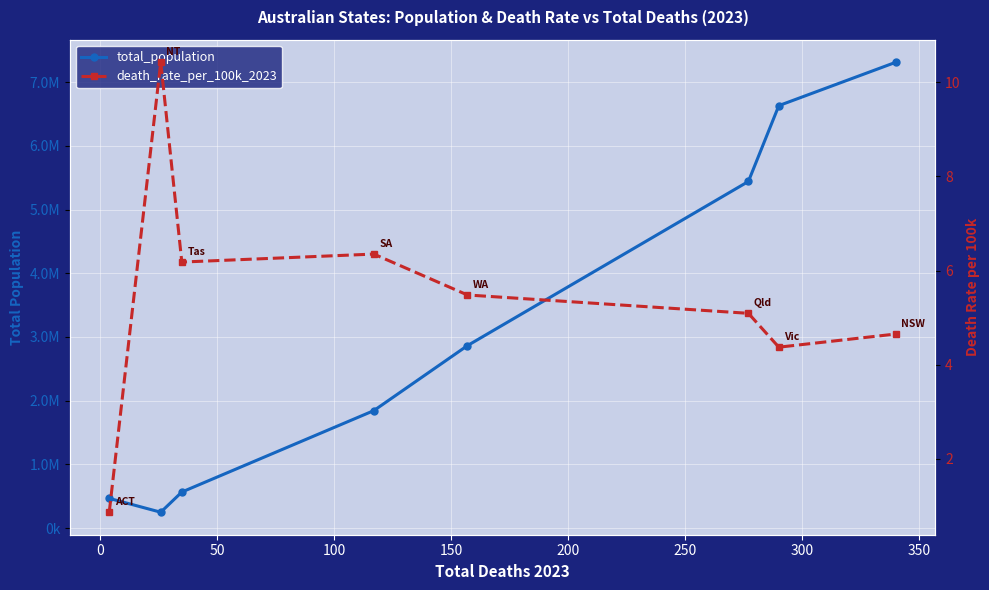

What is the sum of the death_rate_per_100k_2023 values at 100 and 150?

11.8